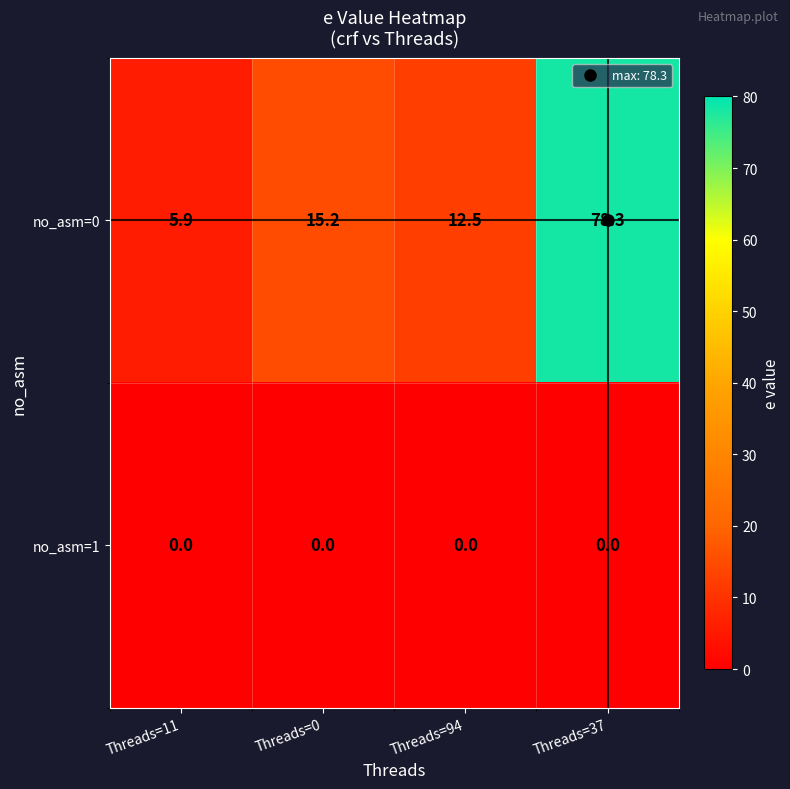

Read the no_asm=0 value at Threads=0.

15.2